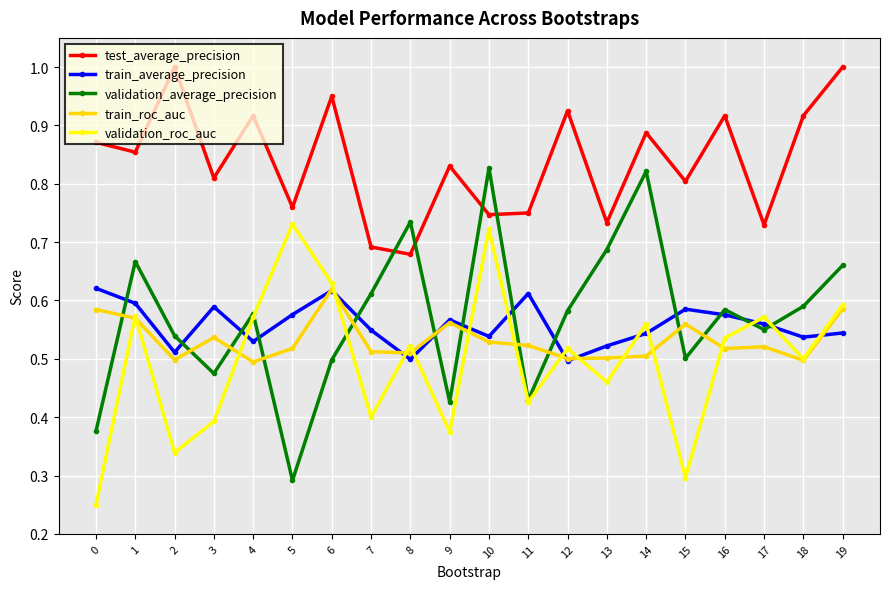

The value of validation_roc_auc at 19 is 0.6. True or false?

True